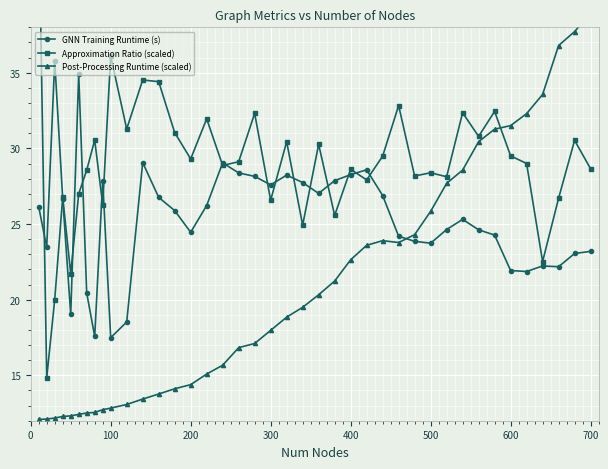

True or false: GNN Training Runtime (s) has a value of 17.5 at 100.

True